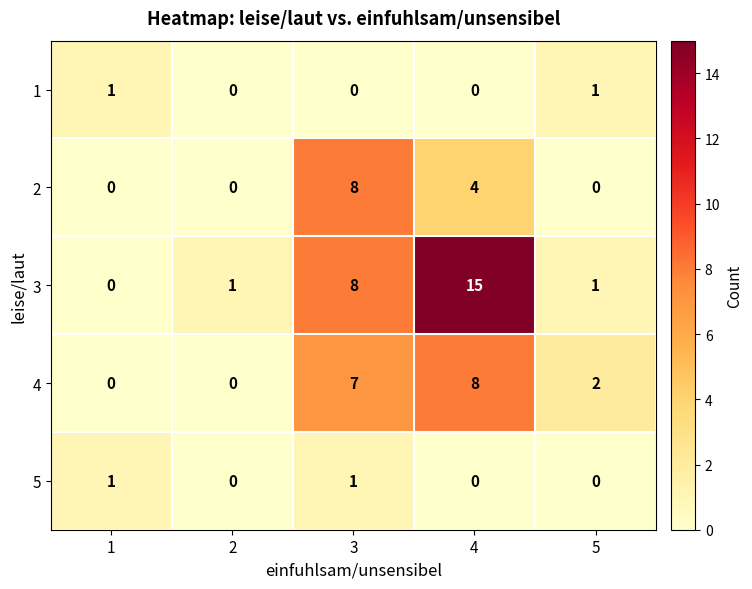

What is the sum of all 3 values?

25